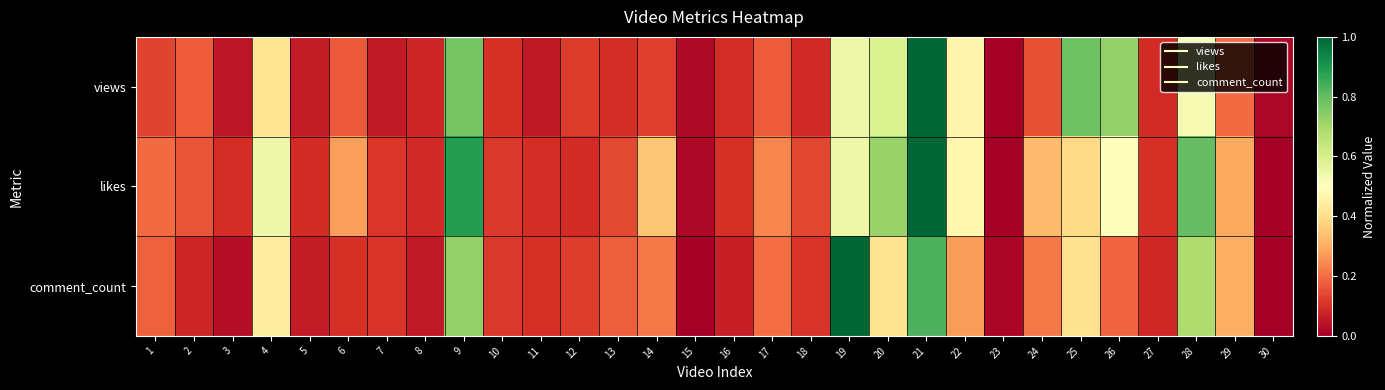

Reading left to right, what are all the values shown in this chart?

views: 1=0.1	2=0.2	3=0.1	4=0.4	5=0.1	6=0.2	7=0.1	8=0.1	9=0.8	10=0.1	11=0.1	12=0.1	13=0.1	14=0.1	15=0.0	16=0.1	17=0.2	18=0.1	19=0.5	20=0.6	21=1.0	22=0.5	23=0.0	24=0.2	25=0.8	26=0.7	27=0.1	28=0.5	29=0.2	30=0.0
likes: 1=0.2	2=0.2	3=0.1	4=0.5	5=0.1	6=0.3	7=0.1	8=0.1	9=0.9	10=0.1	11=0.1	12=0.1	13=0.1	14=0.4	15=0.0	16=0.1	17=0.2	18=0.1	19=0.5	20=0.7	21=1.0	22=0.5	23=0.0	24=0.3	25=0.4	26=0.5	27=0.1	28=0.8	29=0.3	30=0.0
comment_count: 1=0.2	2=0.1	3=0.0	4=0.4	5=0.1	6=0.1	7=0.1	8=0.1	9=0.7	10=0.1	11=0.1	12=0.1	13=0.2	14=0.2	15=0.0	16=0.1	17=0.2	18=0.1	19=1.0	20=0.4	21=0.8	22=0.3	23=0.0	24=0.2	25=0.4	26=0.2	27=0.1	28=0.7	29=0.3	30=0.0